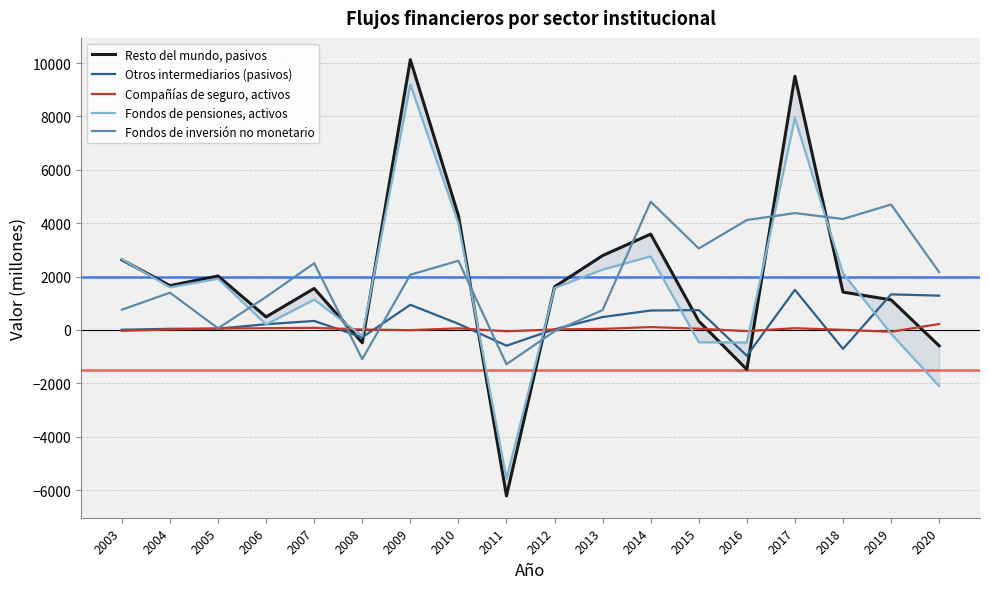

How many interior local peaks does the Fondos de inversión no monetario series have?

6